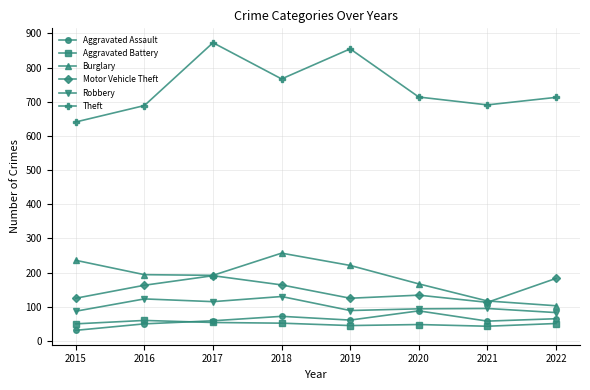

Does the chart display data point markers on the line(s)?

Yes